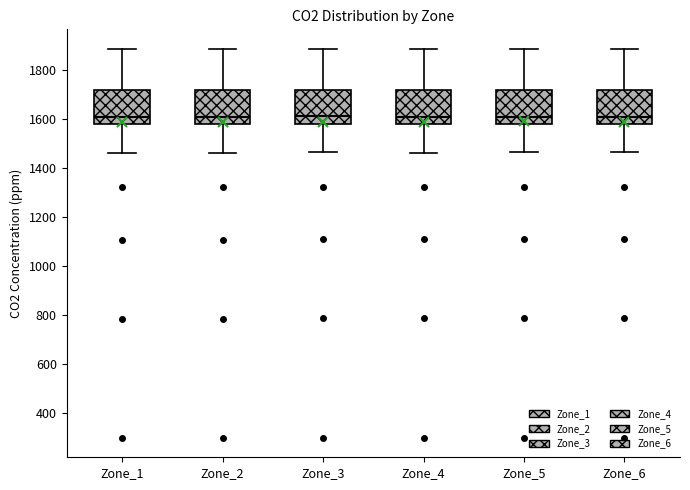

Reading left to right, transcribe this box plot: for each box, give where its median line is, the range the box spans, and where its two whiskers end, as read against the y-axis. The values are not printed on the chart, so give them approximately, as read against the axis.

Zone_1: median 1620, box 1580 to 1720, whiskers 1460 to 1880
Zone_2: median 1620, box 1580 to 1720, whiskers 1460 to 1880
Zone_3: median 1620, box 1580 to 1720, whiskers 1460 to 1880
Zone_4: median 1620, box 1580 to 1720, whiskers 1460 to 1880
Zone_5: median 1620, box 1580 to 1720, whiskers 1460 to 1880
Zone_6: median 1620, box 1580 to 1720, whiskers 1460 to 1880